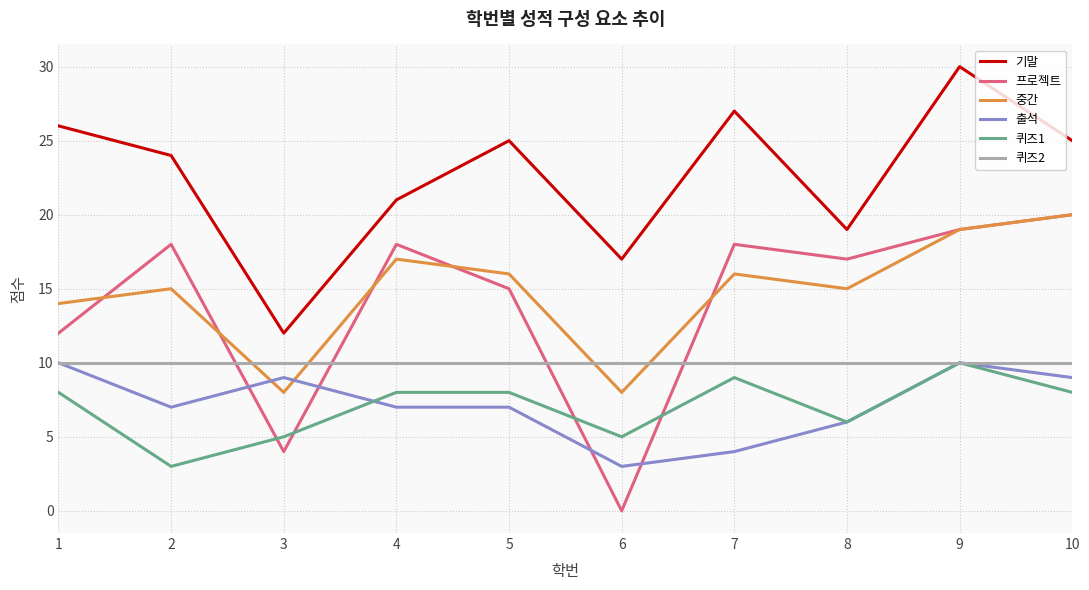

Which series has the largest total across all categories?

기말